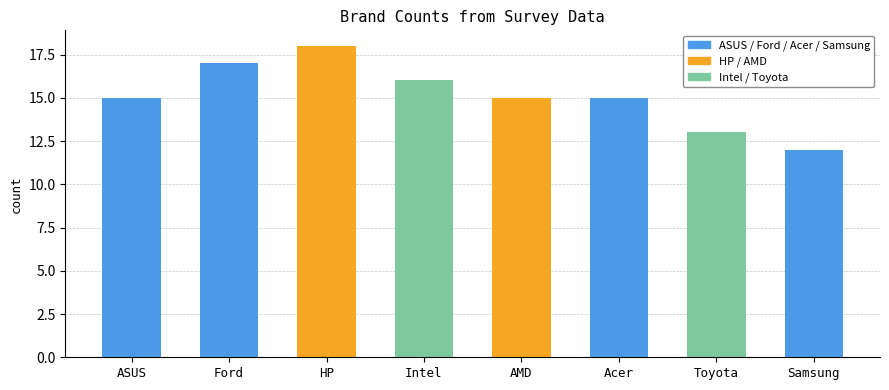

What is the label of the 8th bar from the left?

Samsung